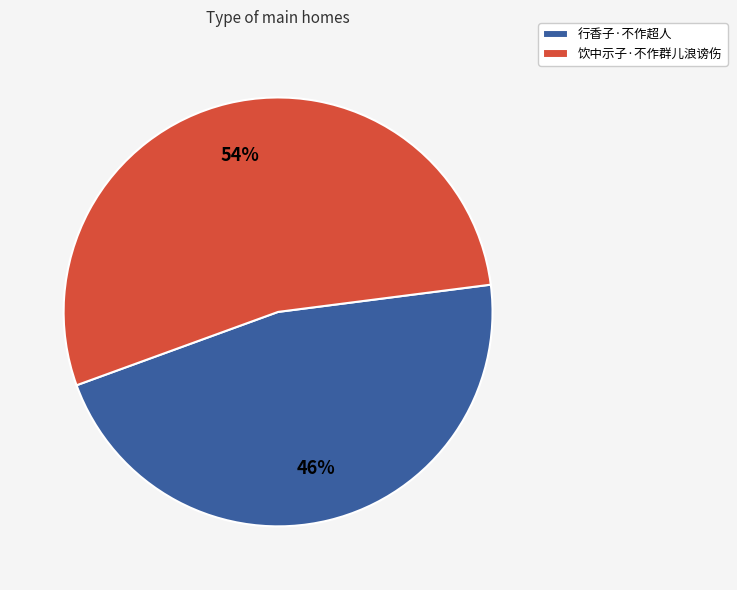

Combined, do 饮中示子·不作群儿浪谤伤 and 行香子·不作超人 account for over 50%?

Yes